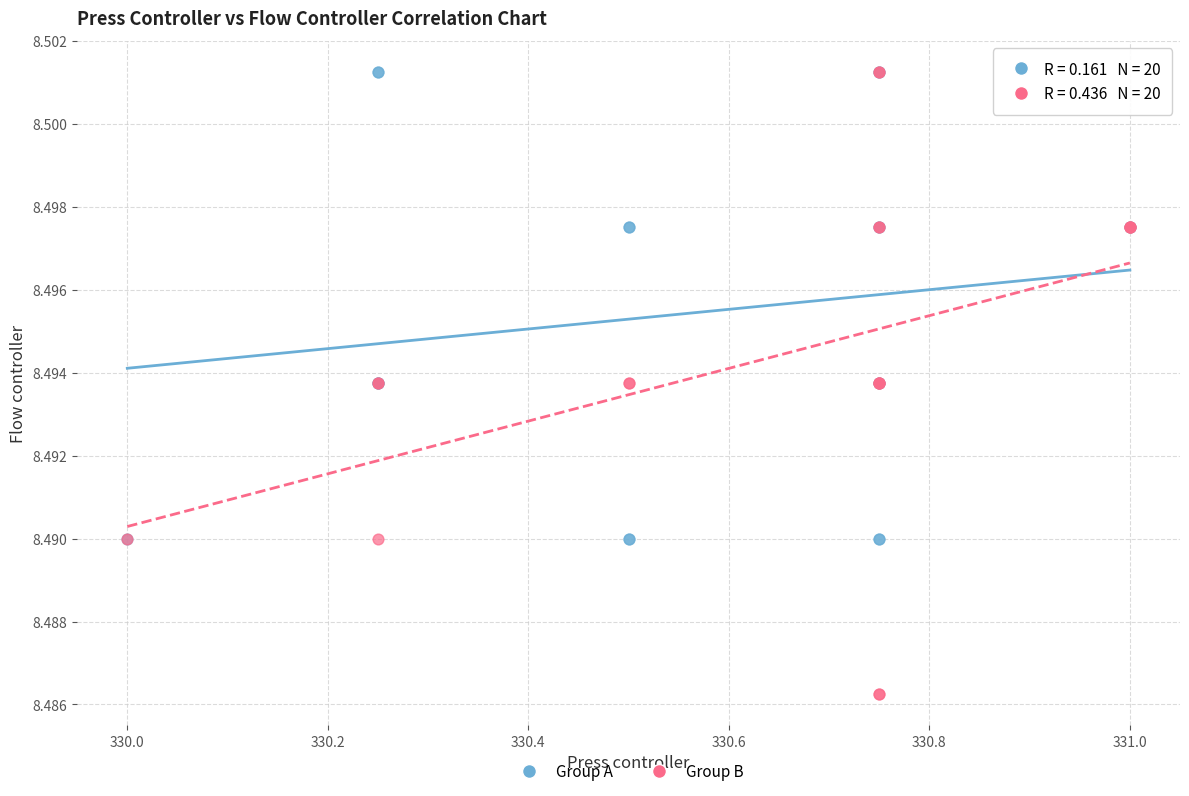

Which series reaches the minimum Y coordinate?

Group B